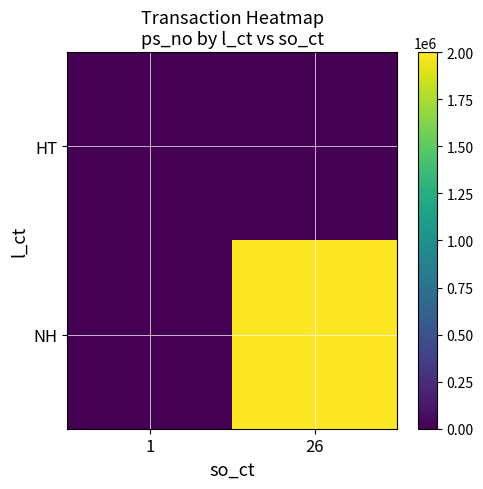

Between 26 and 1, which is larger?

26